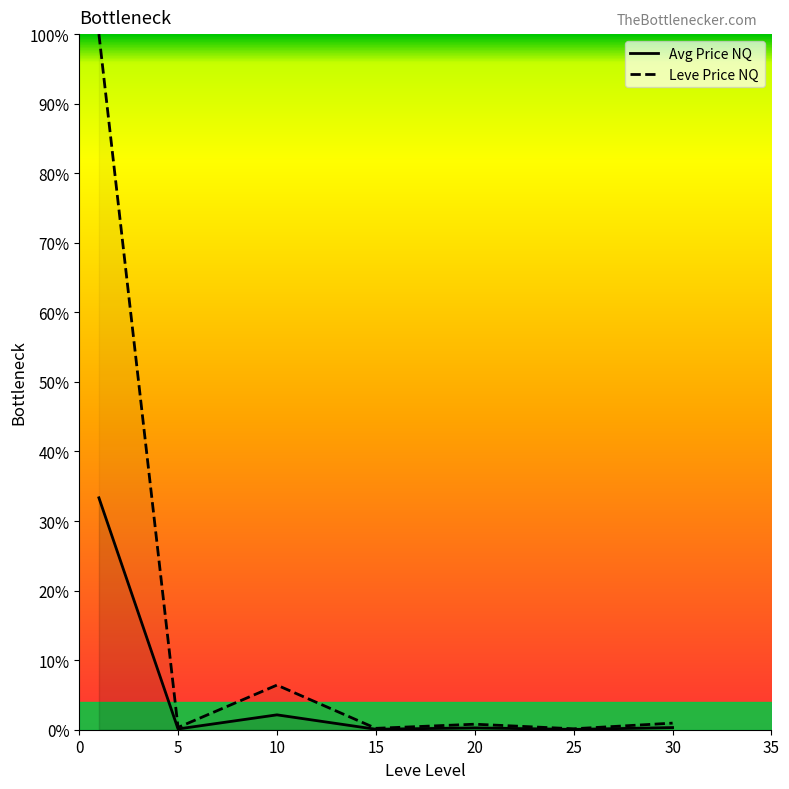

The Avg Price NQ series shows 0.3 at 30. True or false?

True